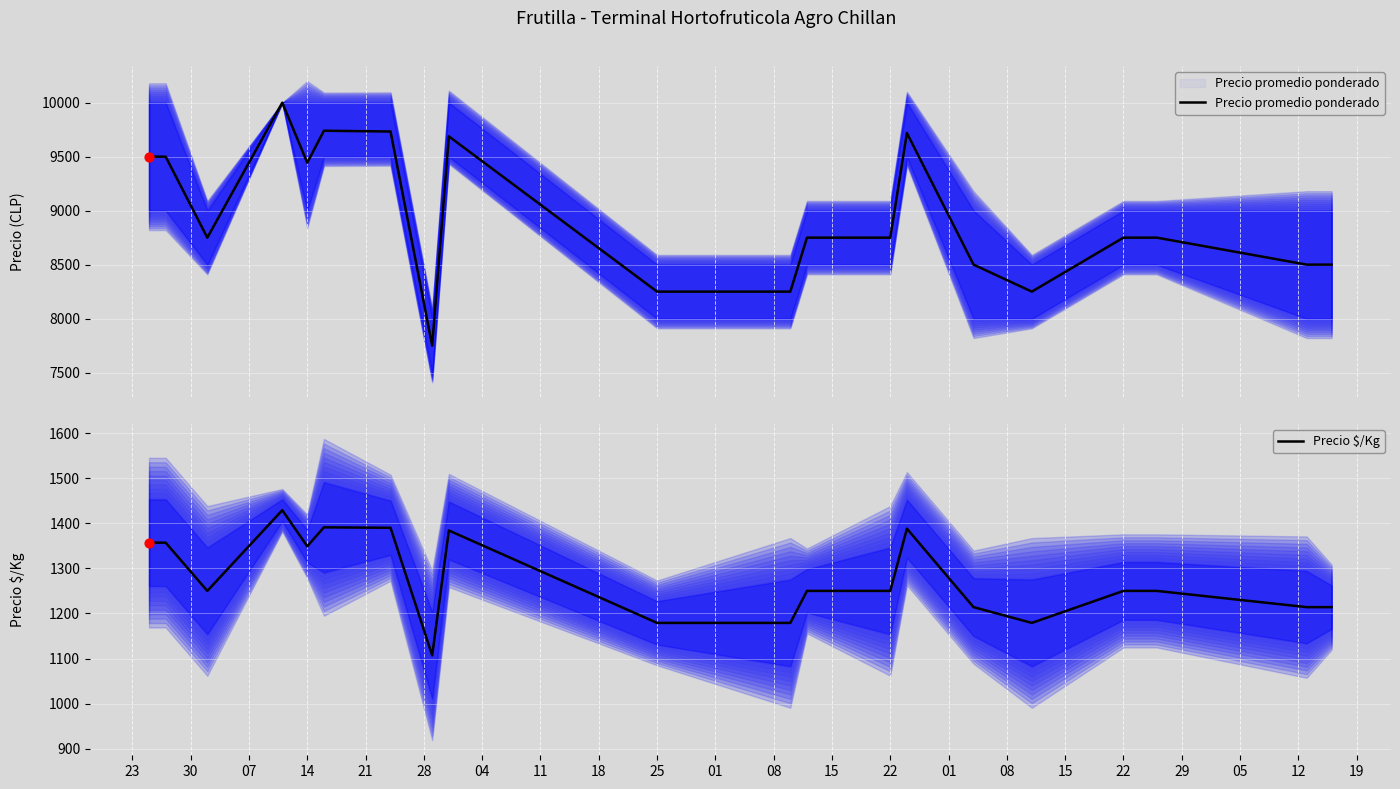

At which category is the sum across all series the highest?

14